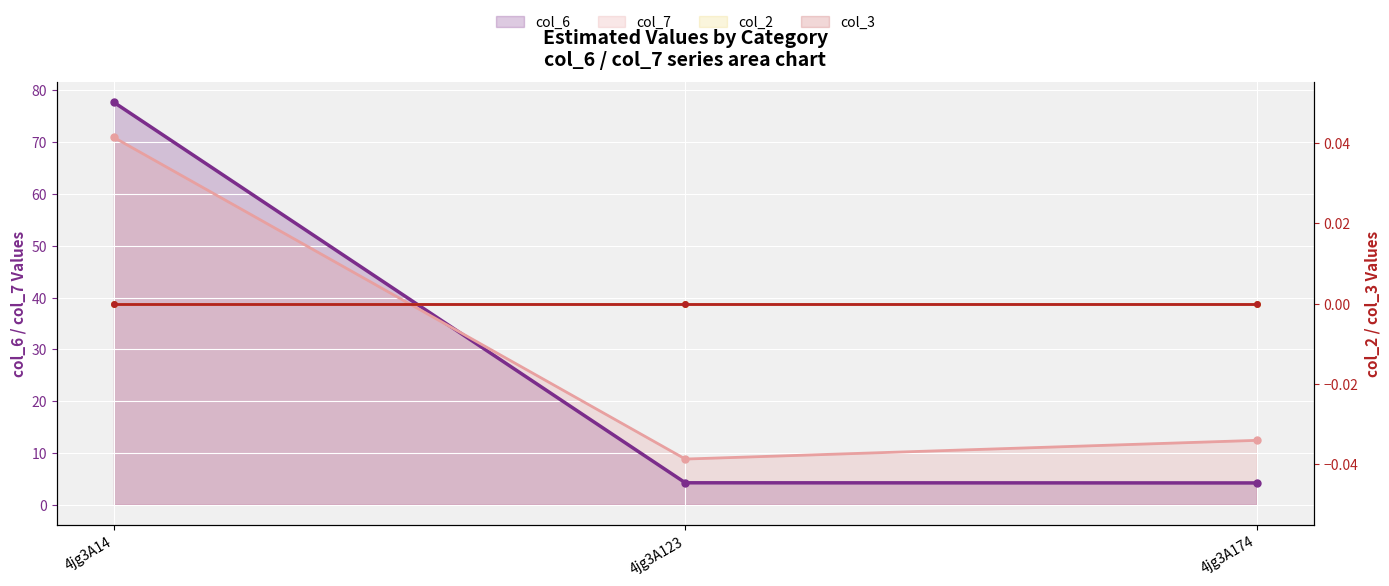

Where does the col_7 series first go above 12?

4jg3A14